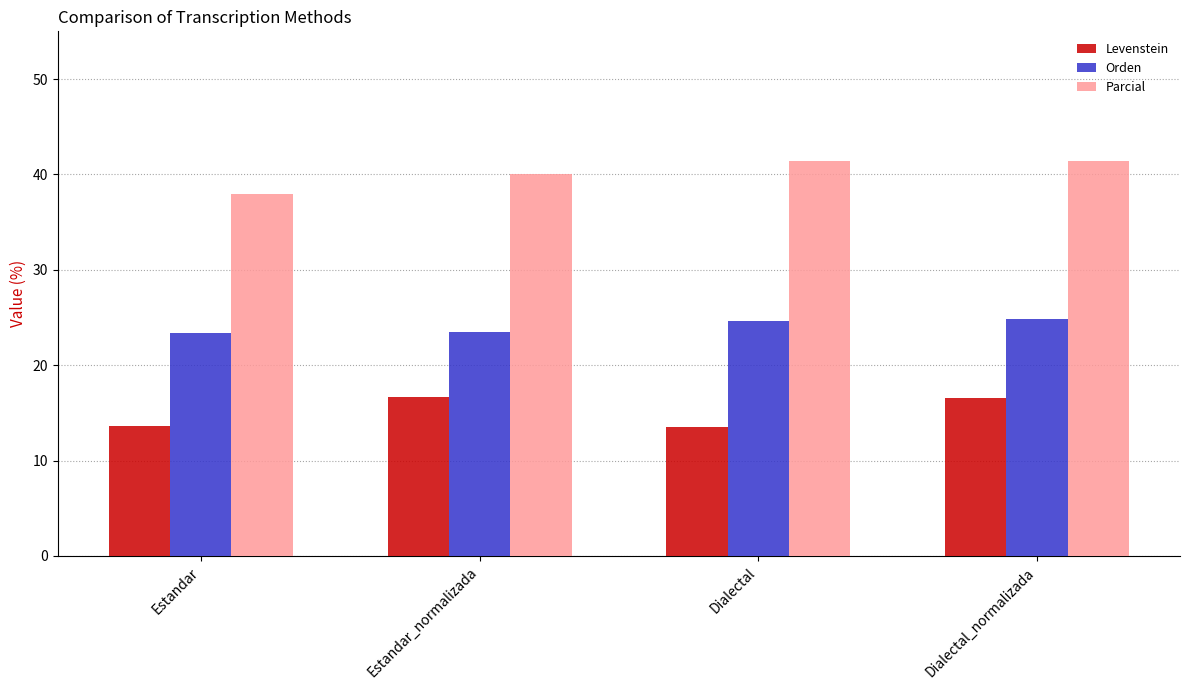

What is the average value of the Orden series?

24.1